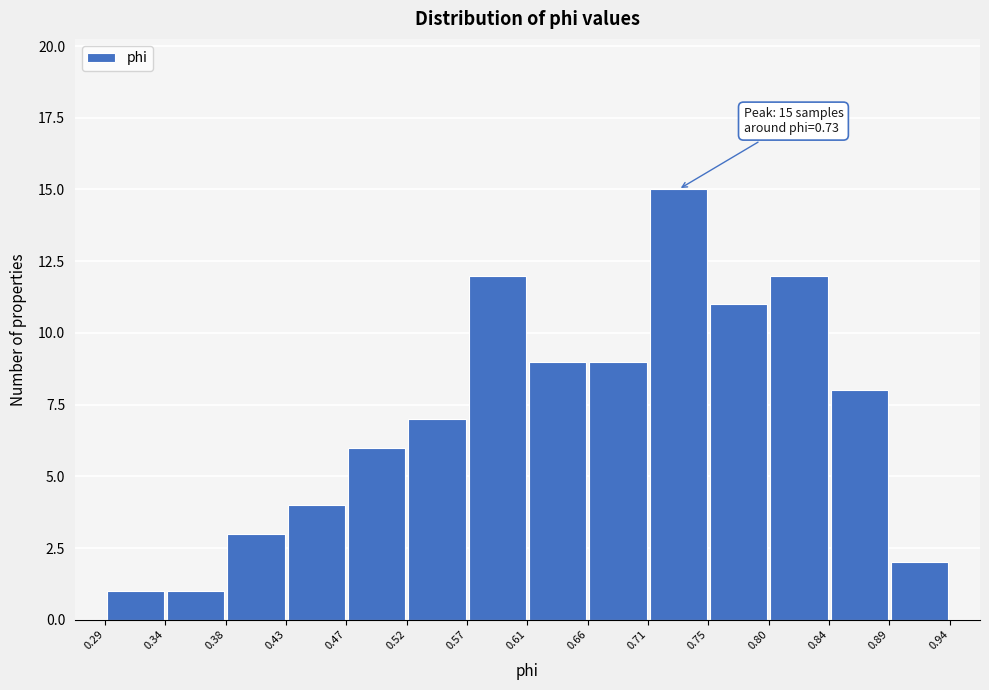

Which range on the x-axis has the tallest bar?

0.71 to 0.75